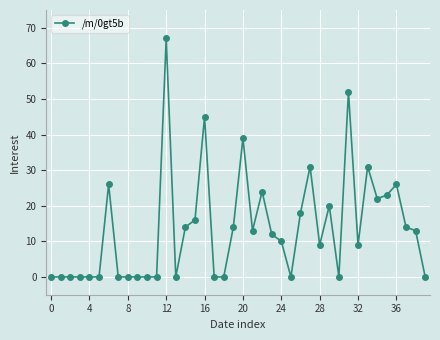

What is the difference between the maximum and minimum values?

67